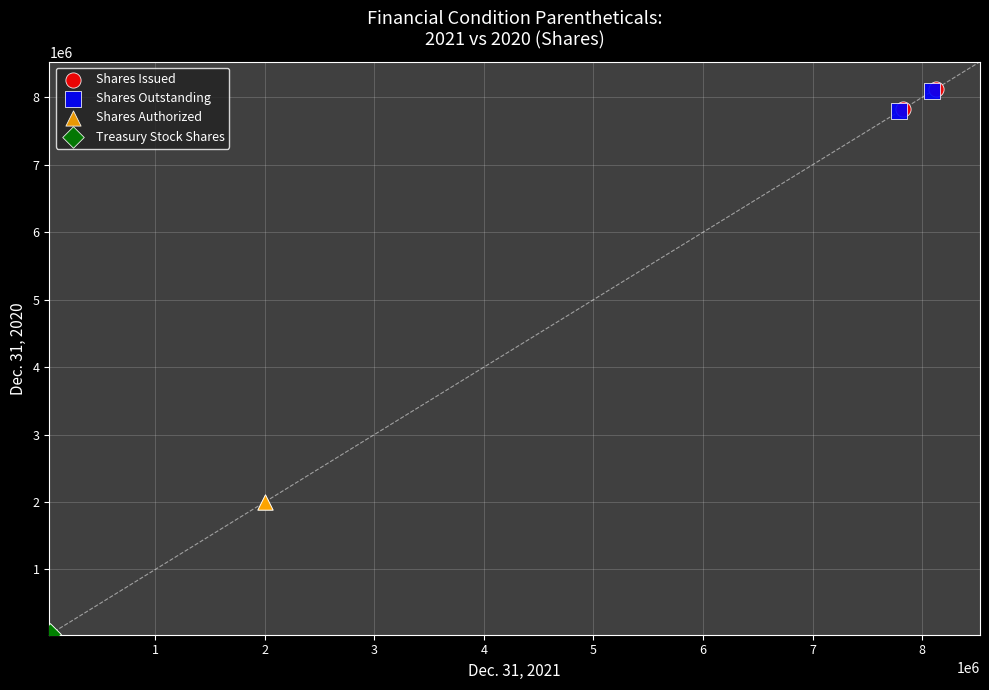

What are all the series names shown in the legend?

Shares Issued, Shares Outstanding, Shares Authorized, Treasury Stock Shares